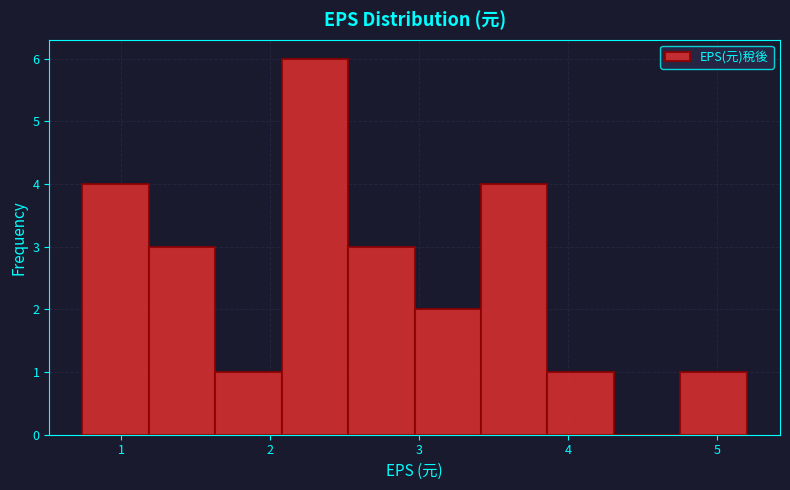

What is the height of the bar covering 3.9 to 4.3 on the x-axis? Neither the bar edges nor the heights are printed on the chart, so give them approximately, as read against the axes.

1